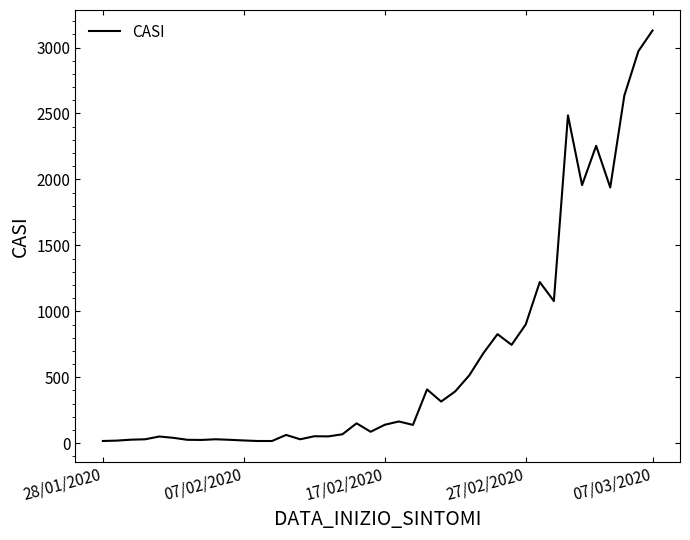

What is the difference between the maximum and minimum values?

3112